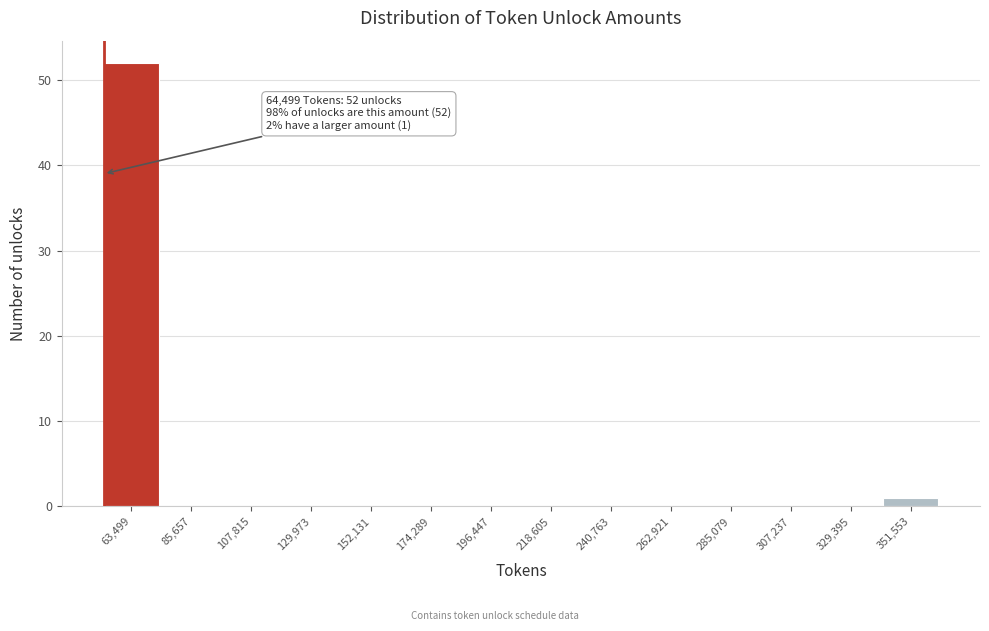

Reading left to right, list all the values displayed in this chart.

63,499=52	85,657=0	107,815=0	129,973=0	152,131=0	174,289=0	196,447=0	218,605=0	240,763=0	262,921=0	285,079=0	307,237=0	329,395=0	351,553=1